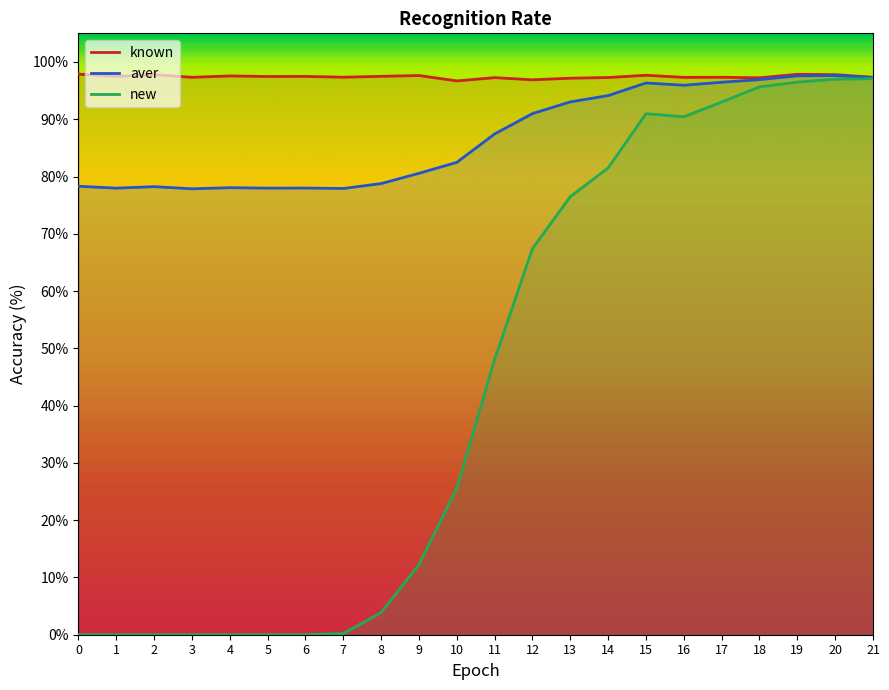

At which label is known closest to 97?

12